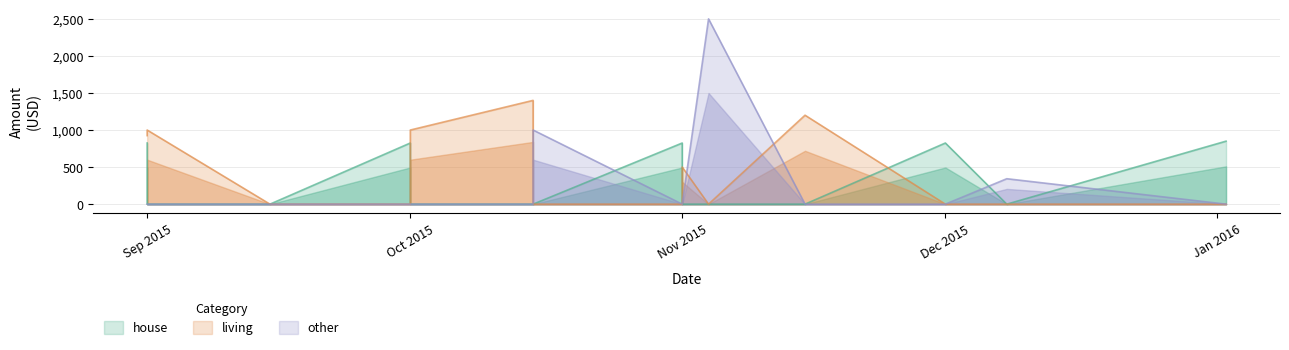

What is the sum of all house values?

4150.0